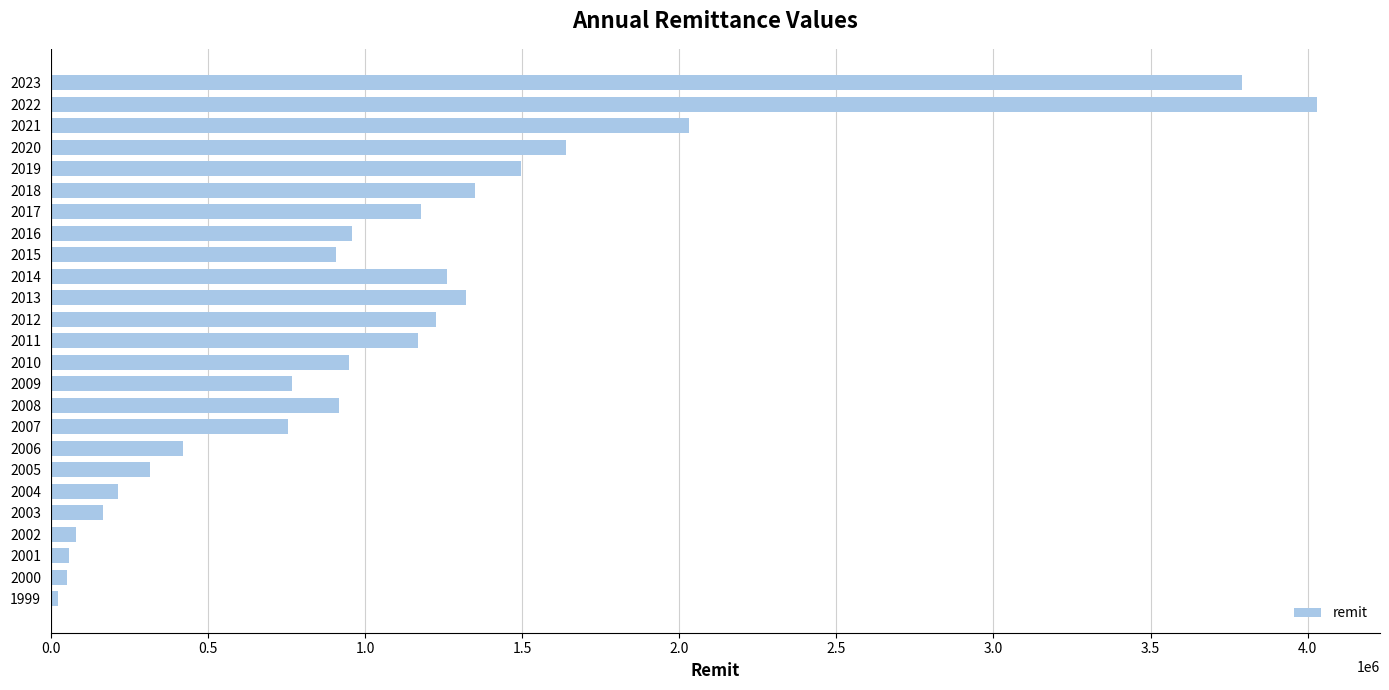

How many categories are shown in the chart?

25